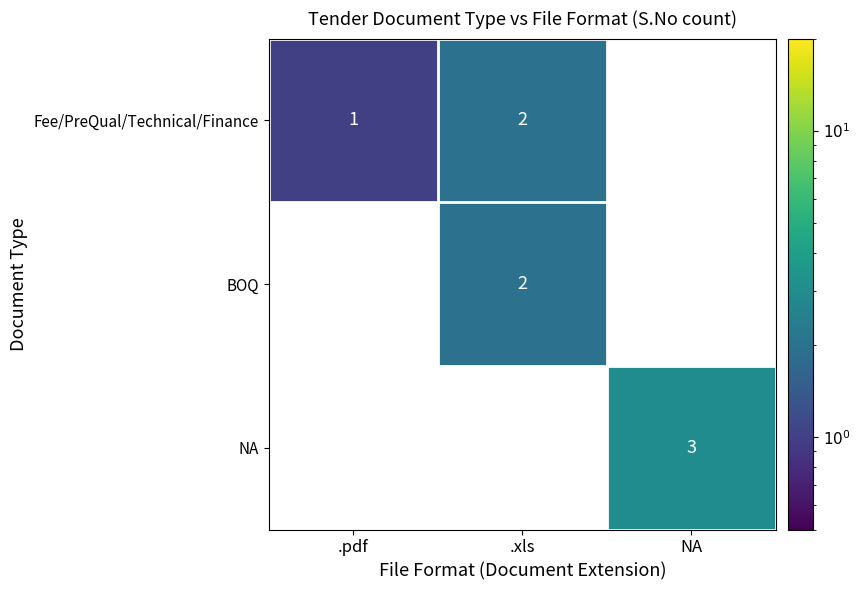

True or false: BOQ has a value of 2 at .xls.

True